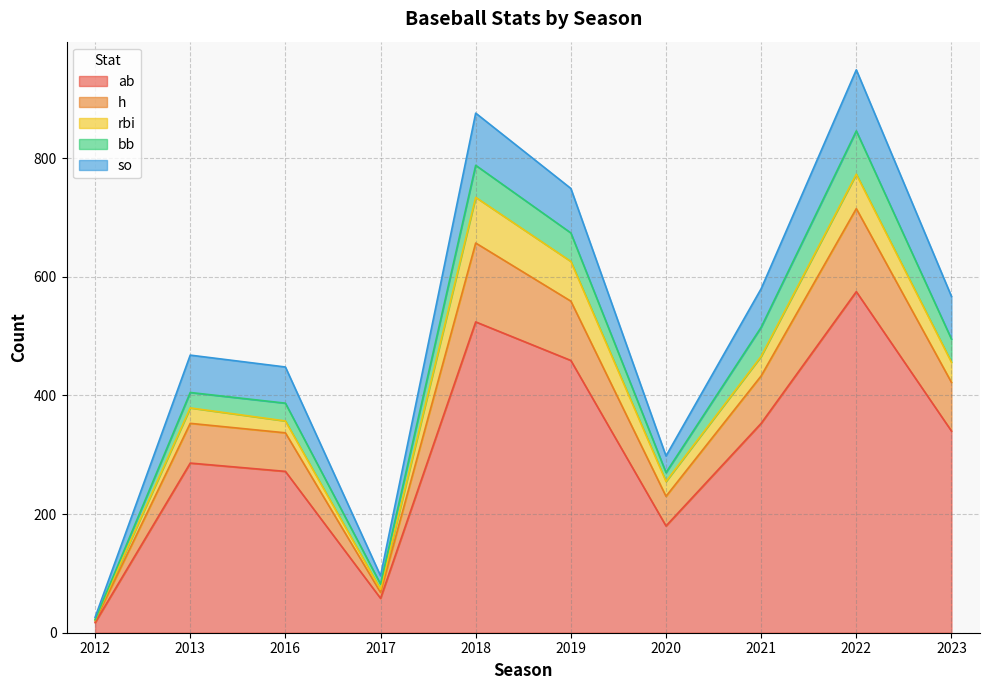

Does the chart have visible grid lines?

Yes